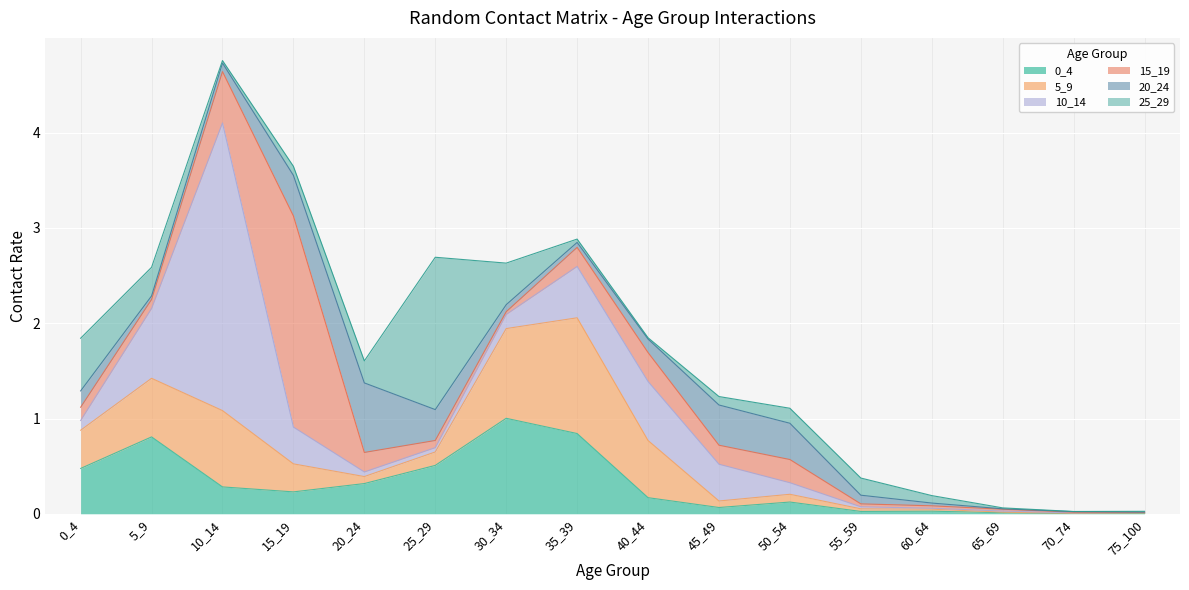

How many lines are shown in the chart?

6